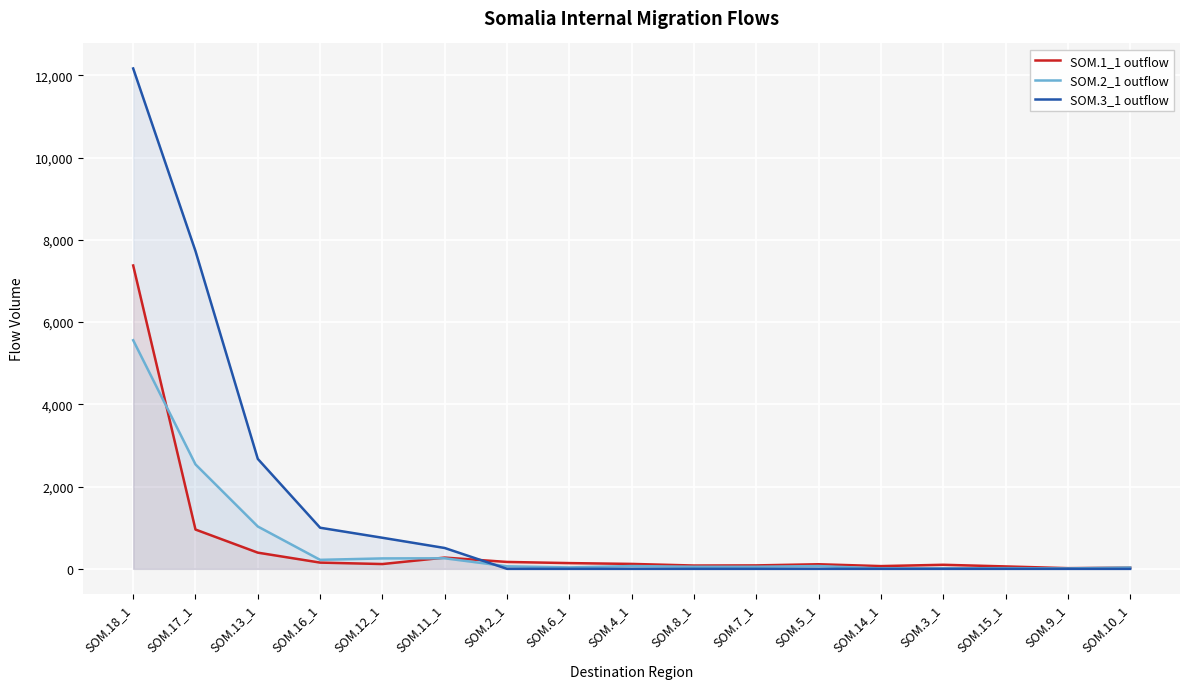

Reading left to right, transcribe all the data shown in this chart.

SOM.1_1 outflow: 7377	956	394	152	117	274	168	140	120	81	84	112	67	99	59	17	29
SOM.2_1 outflow: 5559	2540	1030	219	254	257	62	35	68	51	51	68	10	11	17	11	33
SOM.3_1 outflow: 12168	7727	2674	1000	756	507	0	0	0	0	0	0	0	0	0	0	0